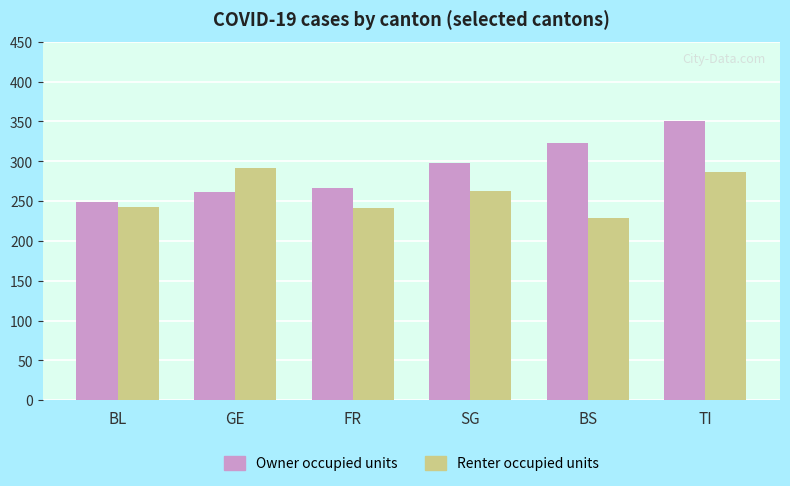

What position from the left is BL?

1